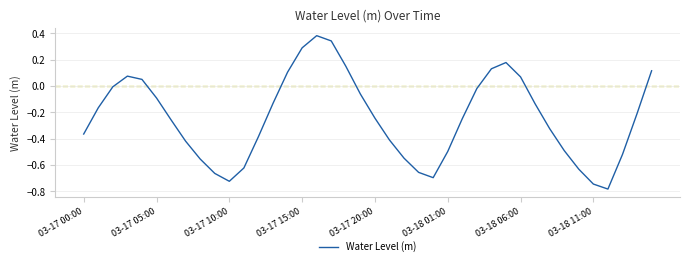

What is the difference between the maximum and minimum values?

1.2